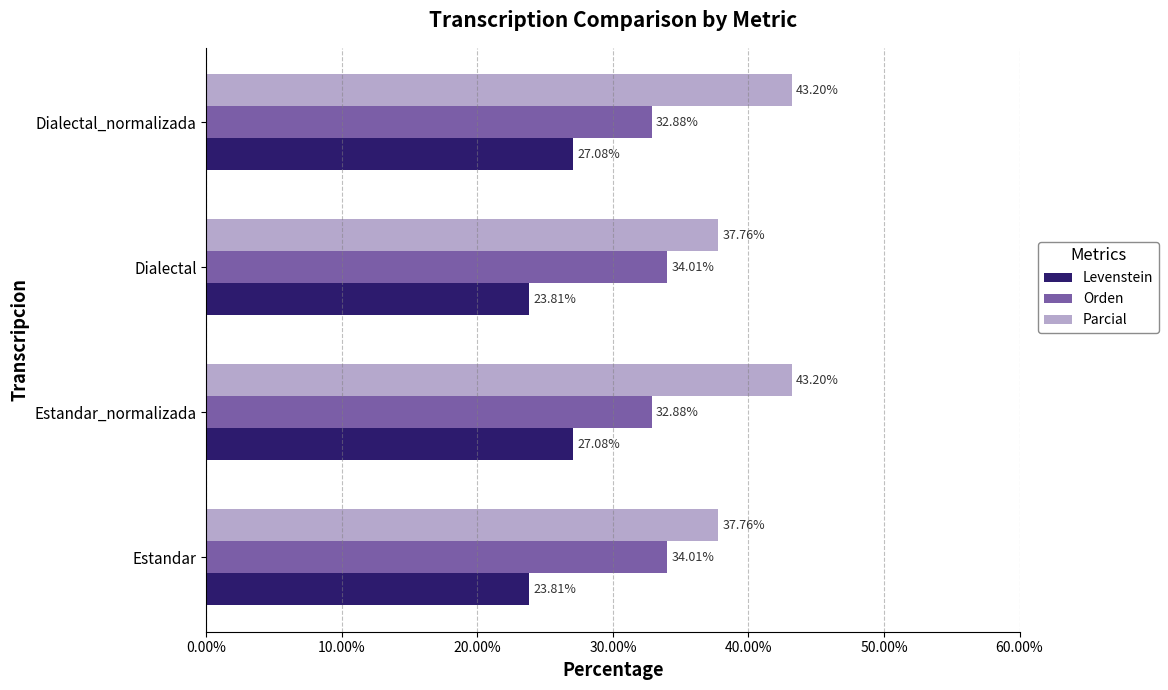

At Dialectal, list the series in order from largest to smallest.

Parcial, Orden, Levenstein